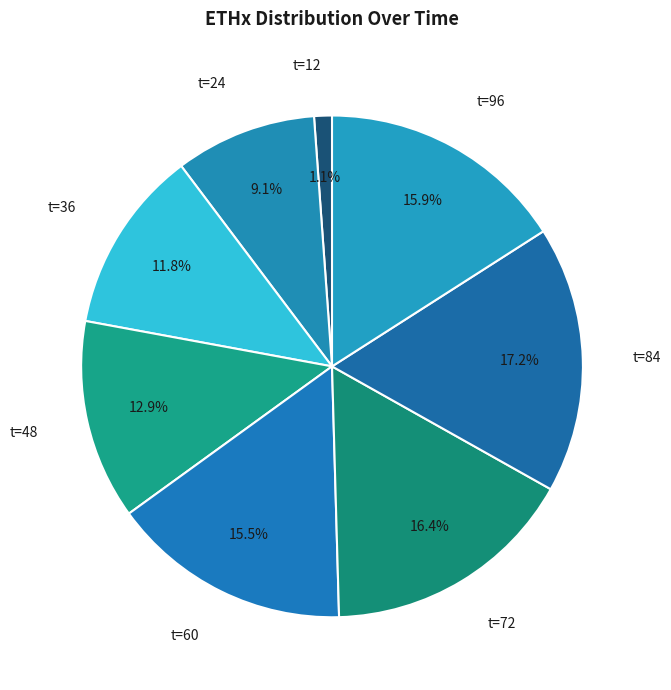

Count the number of slices in the pie.

8